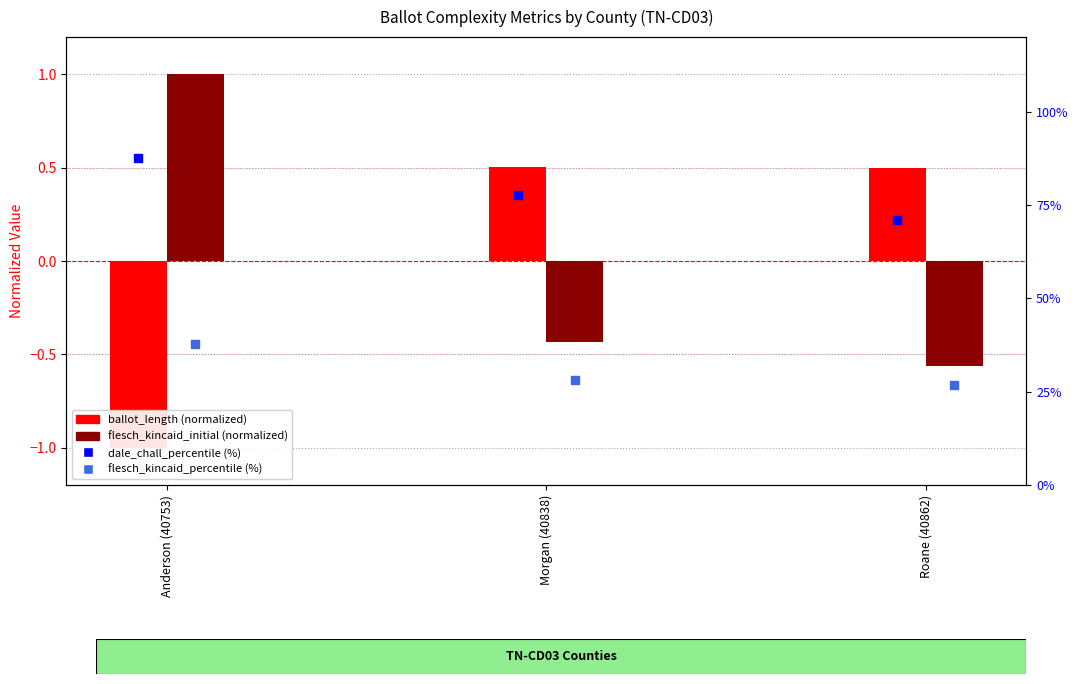

Which series reaches the minimum Y coordinate?

ballot_length (normalized)